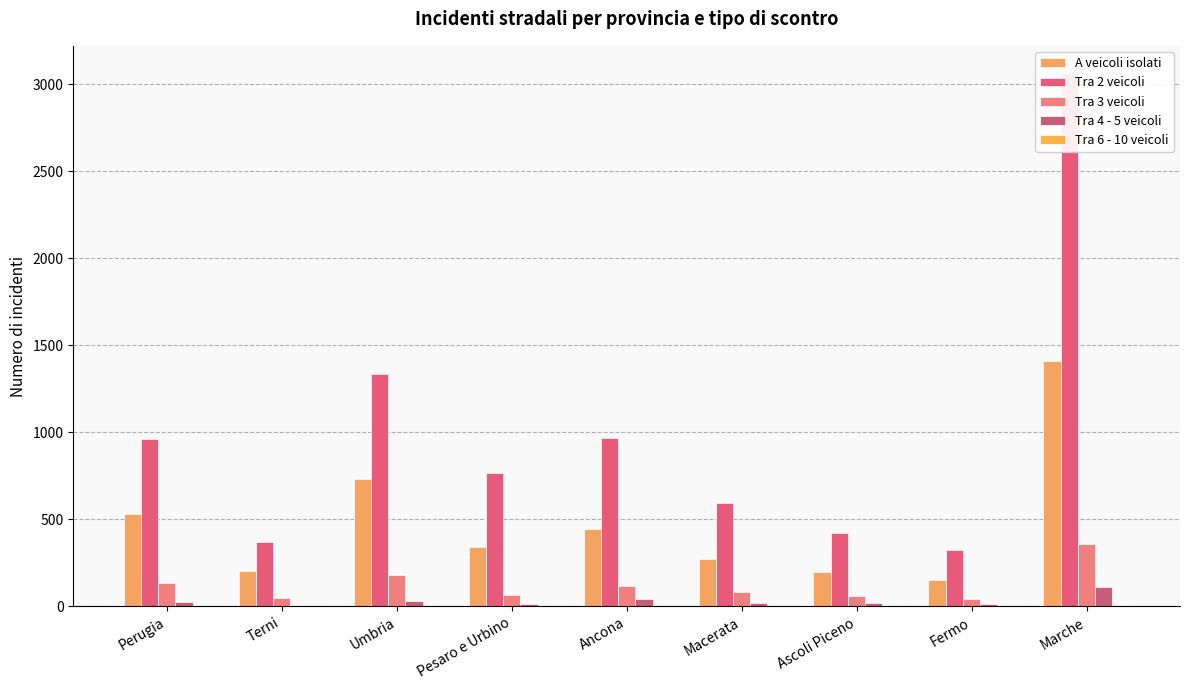

What is the value of the A veicoli isolati bar at the 7th from the left?

200